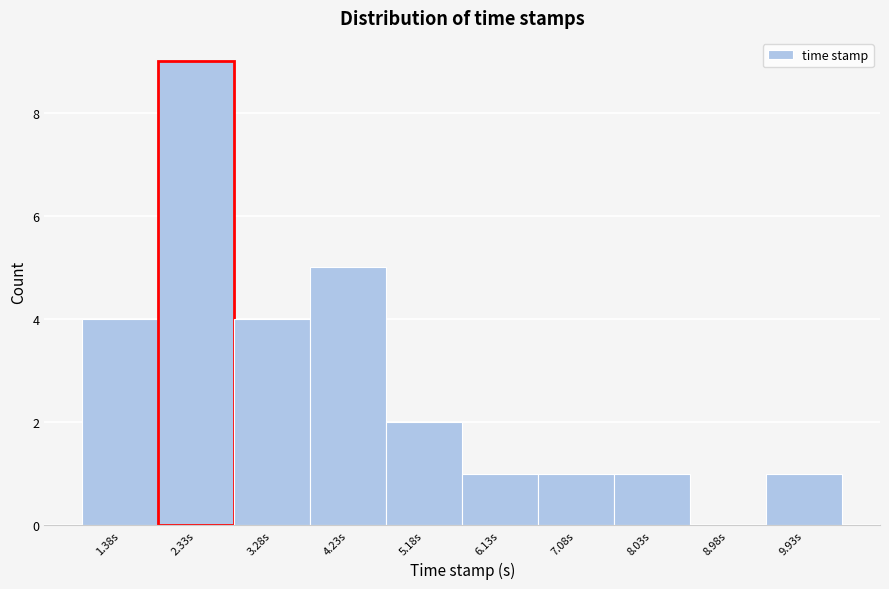

Reading right to left, transcribe all the data shown in this chart.

9.93s=1	8.98s=0	8.03s=1	7.08s=1	6.13s=1	5.18s=2	4.23s=5	3.28s=4	2.33s=9	1.38s=4